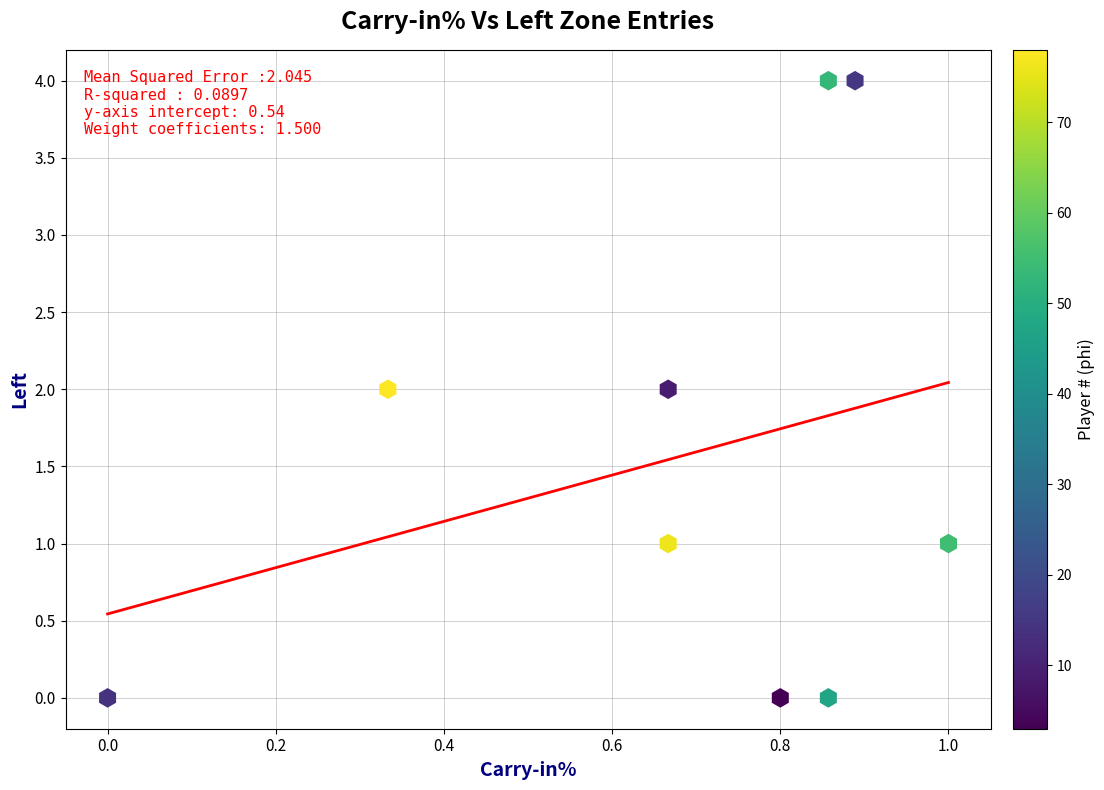

What is the range of Y values (max minus min)?

4